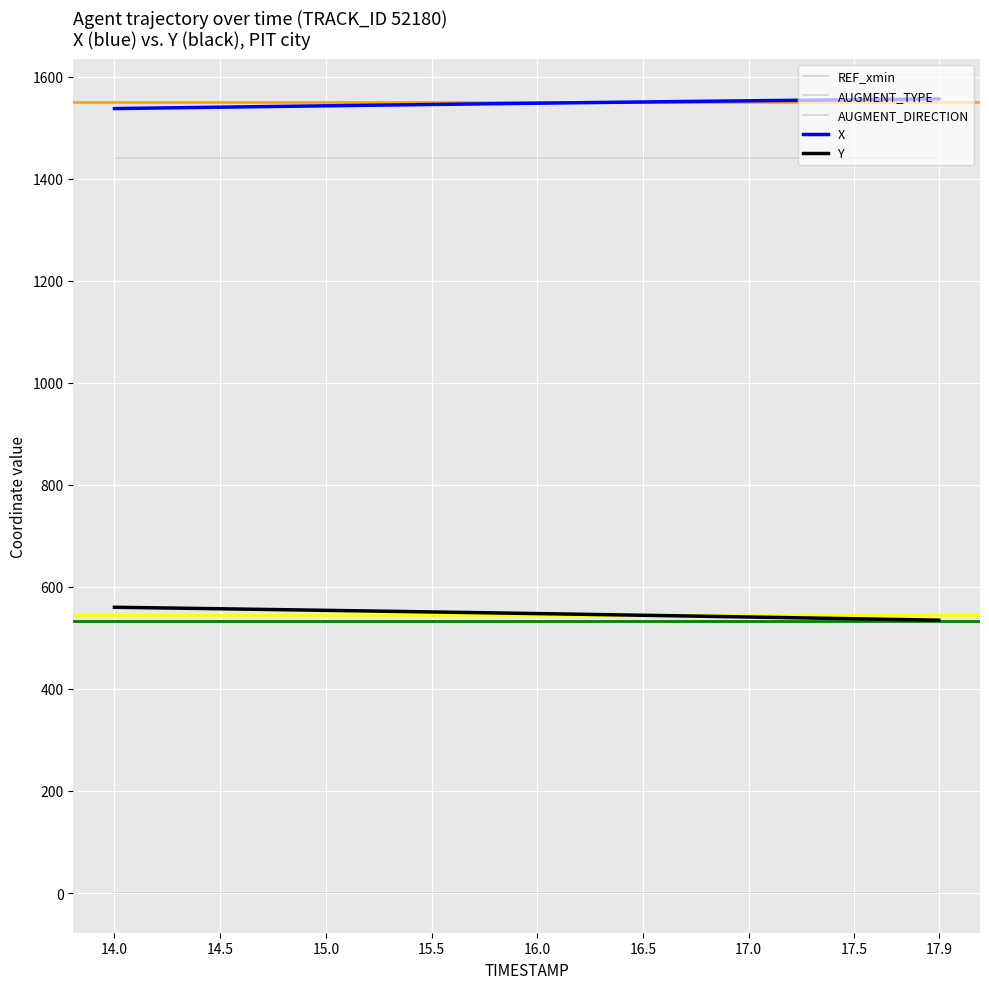

True or false: Y has more than 1 points higher than both neighbors.

False